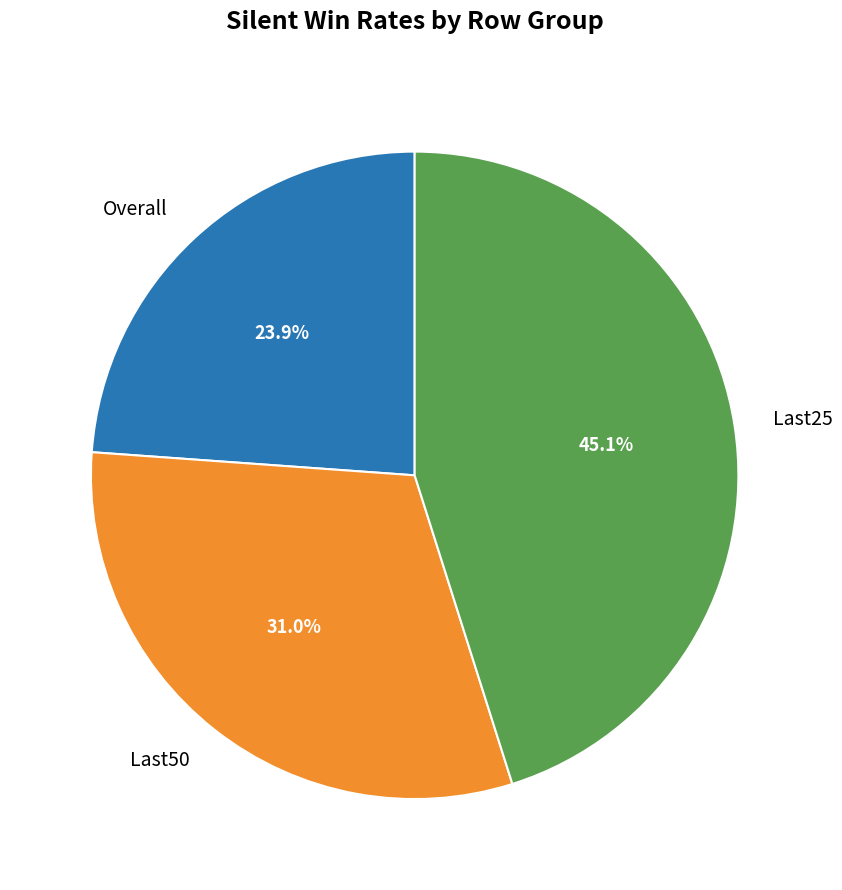

Which slice is the smallest?

Overall